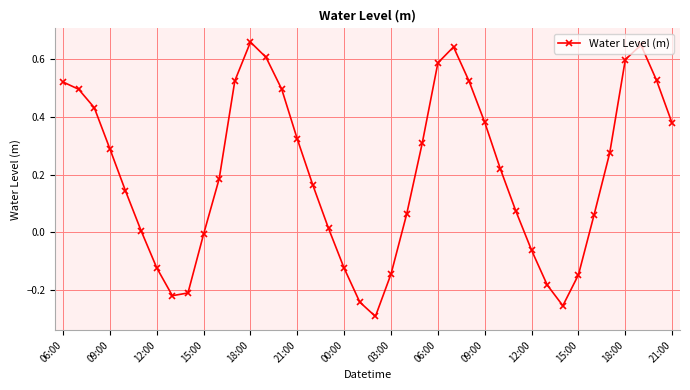

What is the difference between the maximum and second lowest values?

0.9